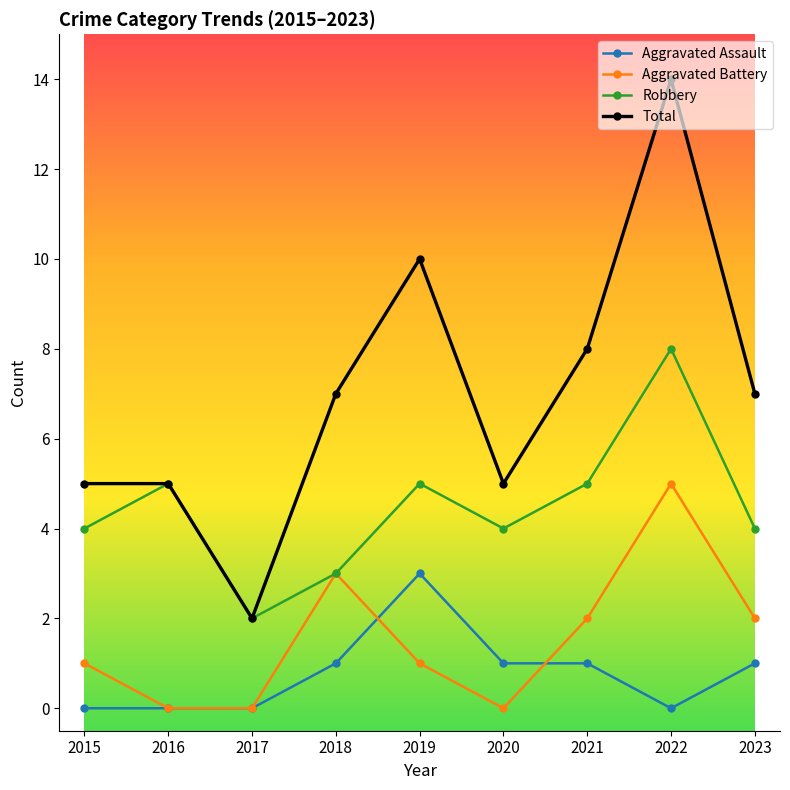

What is the sum of all Total values?

63